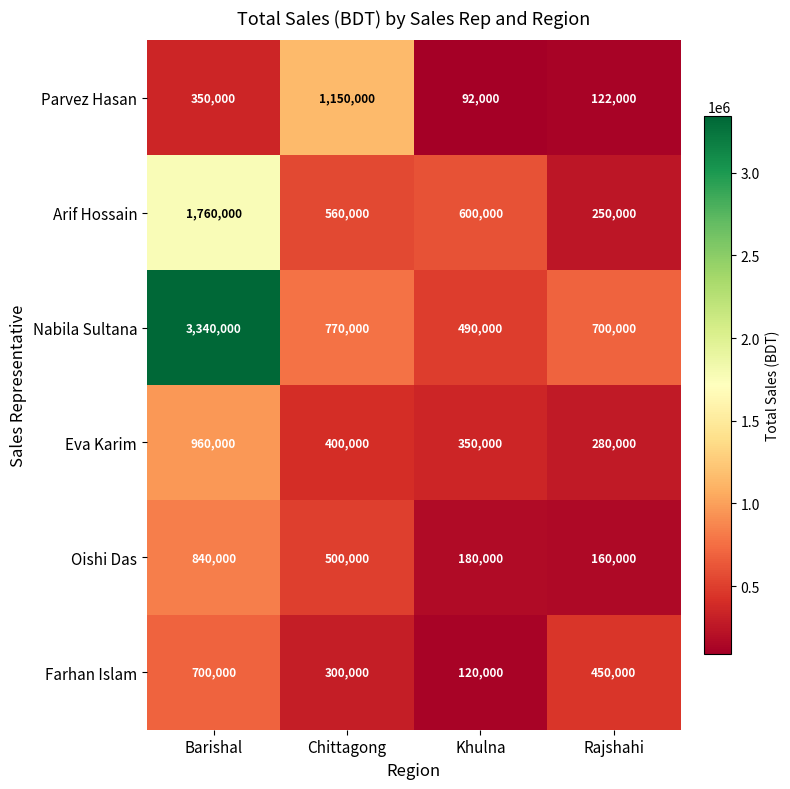

Reading right to left, what are all the values shown in this chart?

Parvez Hasan: Rajshahi=122000	Khulna=92000	Chittagong=1150000	Barishal=350000
Arif Hossain: Rajshahi=250000	Khulna=600000	Chittagong=560000	Barishal=1760000
Nabila Sultana: Rajshahi=700000	Khulna=490000	Chittagong=770000	Barishal=3340000
Eva Karim: Rajshahi=280000	Khulna=350000	Chittagong=400000	Barishal=960000
Oishi Das: Rajshahi=160000	Khulna=180000	Chittagong=500000	Barishal=840000
Farhan Islam: Rajshahi=450000	Khulna=120000	Chittagong=300000	Barishal=700000